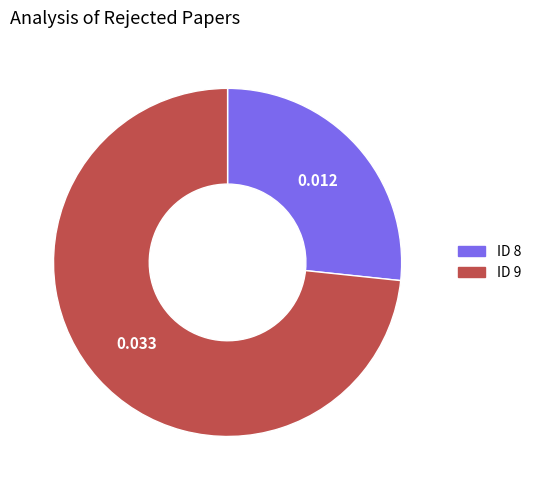

Do ID 8 and ID 9 together represent more than half of the pie?

Yes